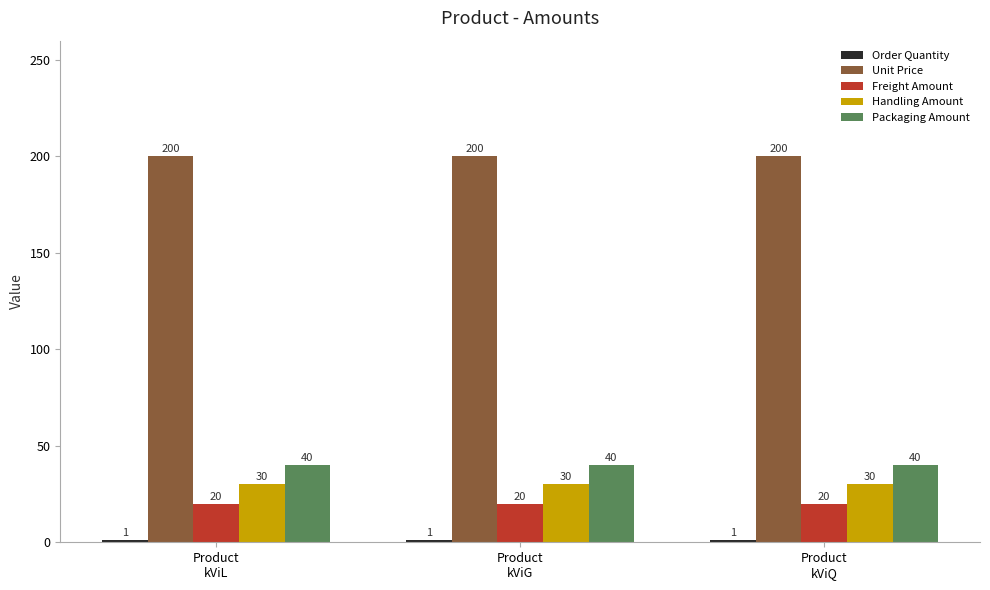

What is the sum of all Unit Price values?

600